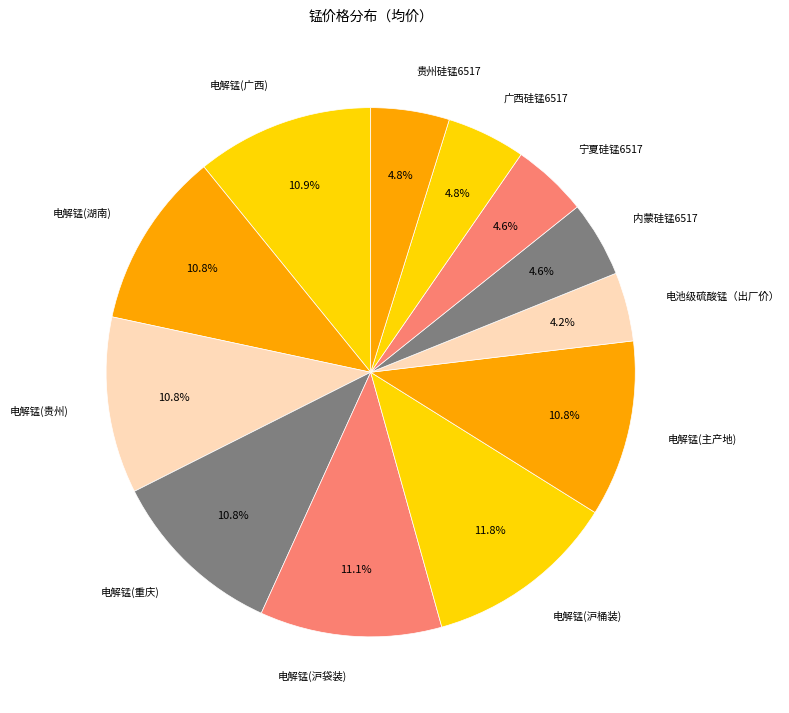

Which category has the biggest portion of the pie?

电解锰(沪桶装)